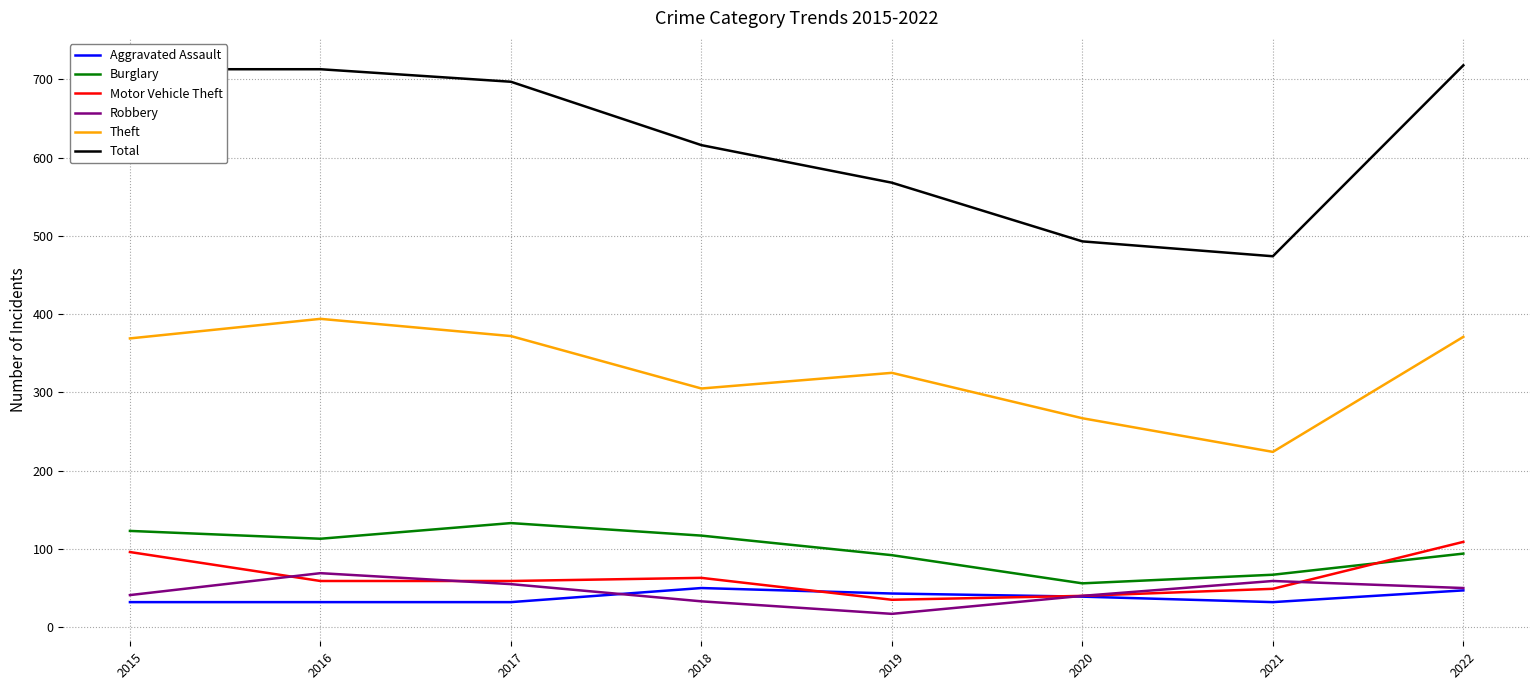

At how many categories does at least one series exceed 454?

8